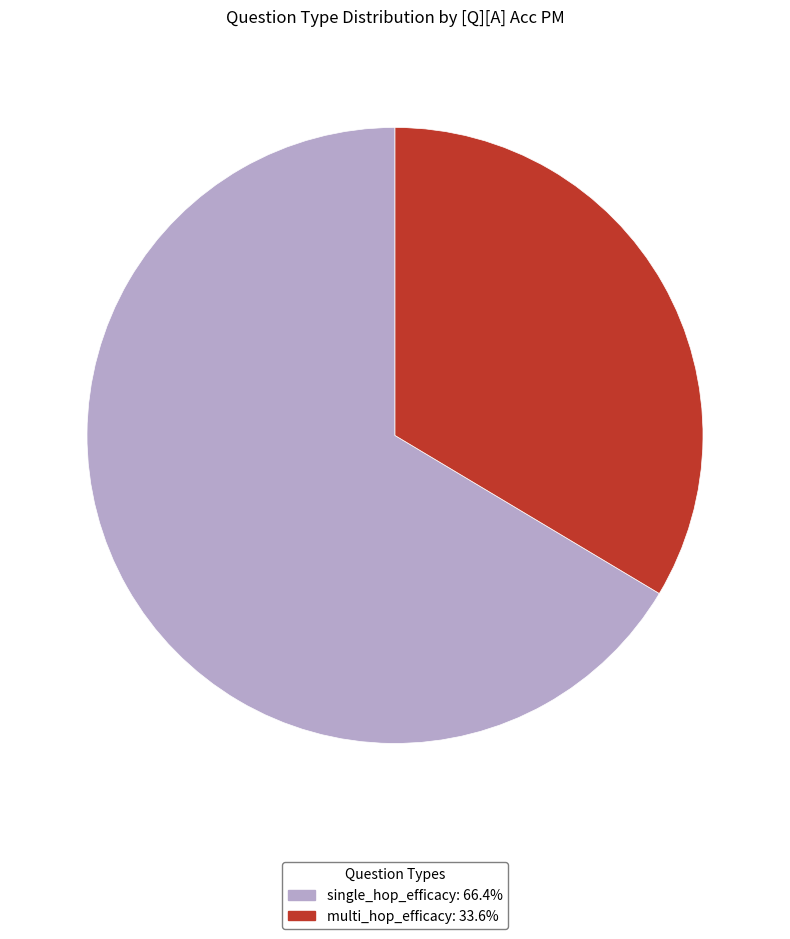

Is there any slice that represents more than half of the pie?

Yes